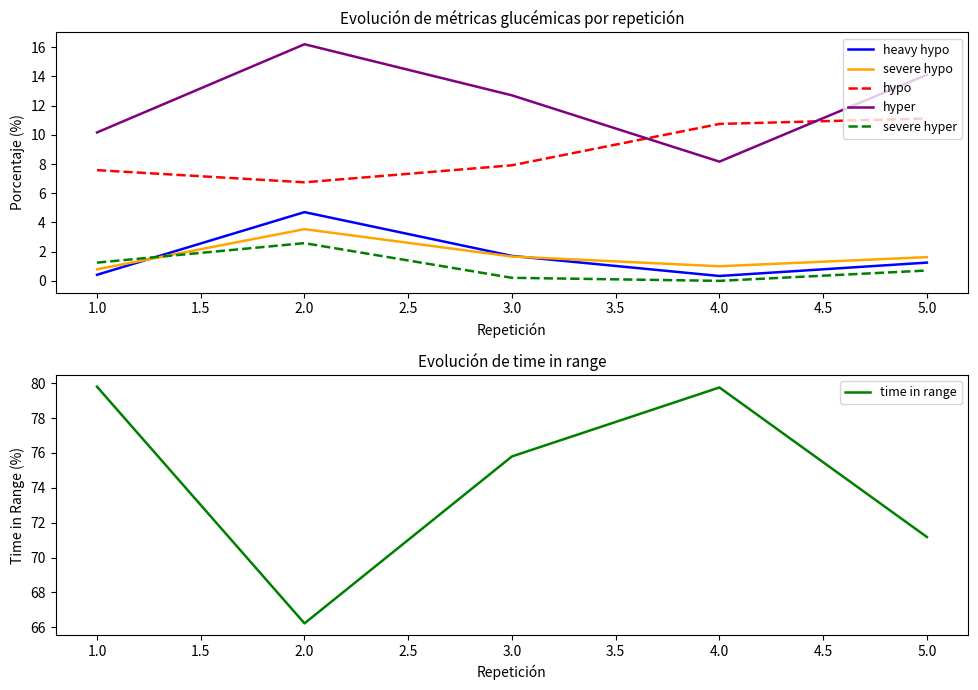

True or false: heavy hypo and hyper cross at least once.

False